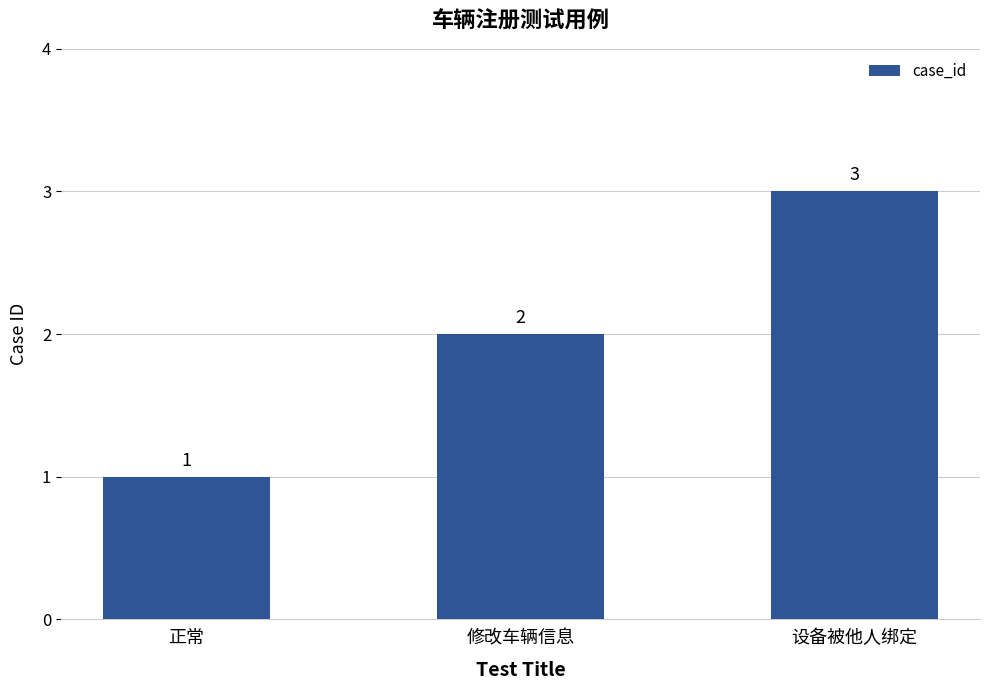

List the labels in order of value, largest first.

设备被他人绑定, 修改车辆信息, 正常